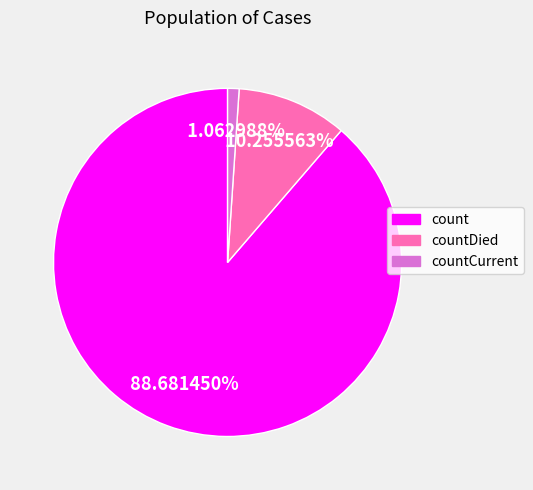

What is the ratio of the value at count to the value at countDied?

8.6